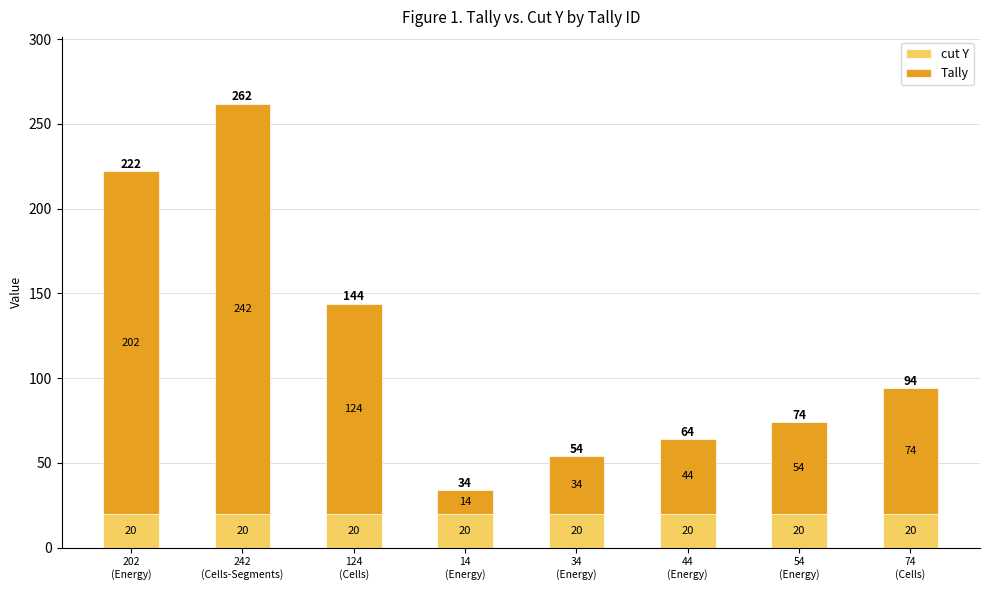

What are all the series names shown in the legend?

cut Y, Tally